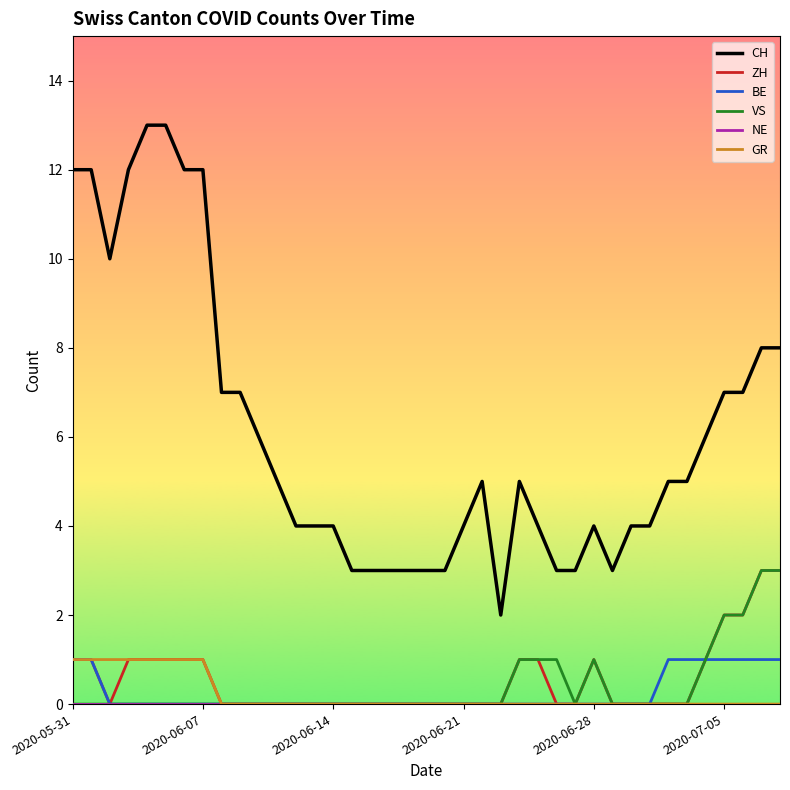

What is the greatest value displayed?

13